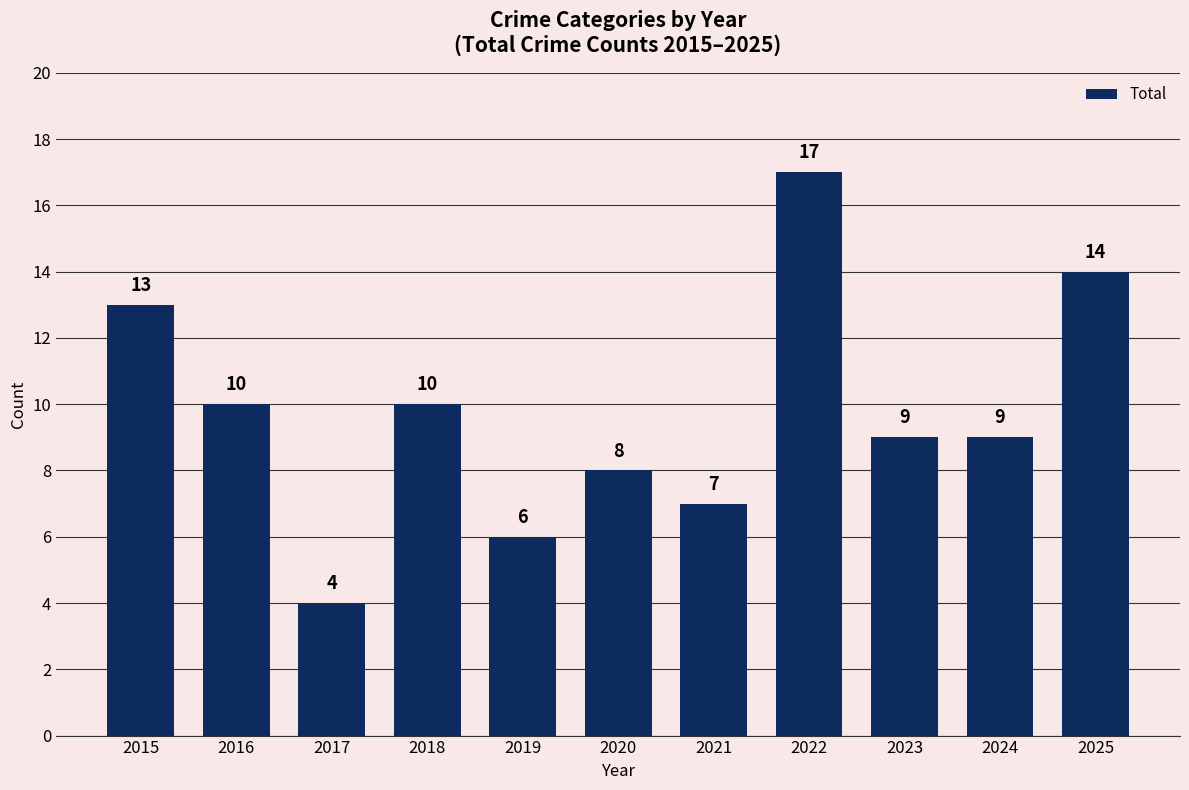

True or false: the data shows 7 at 2021.

True